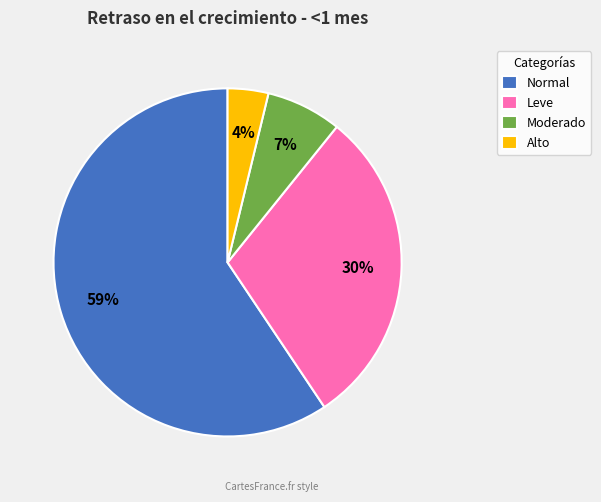

Is Normal the majority of the pie?

Yes